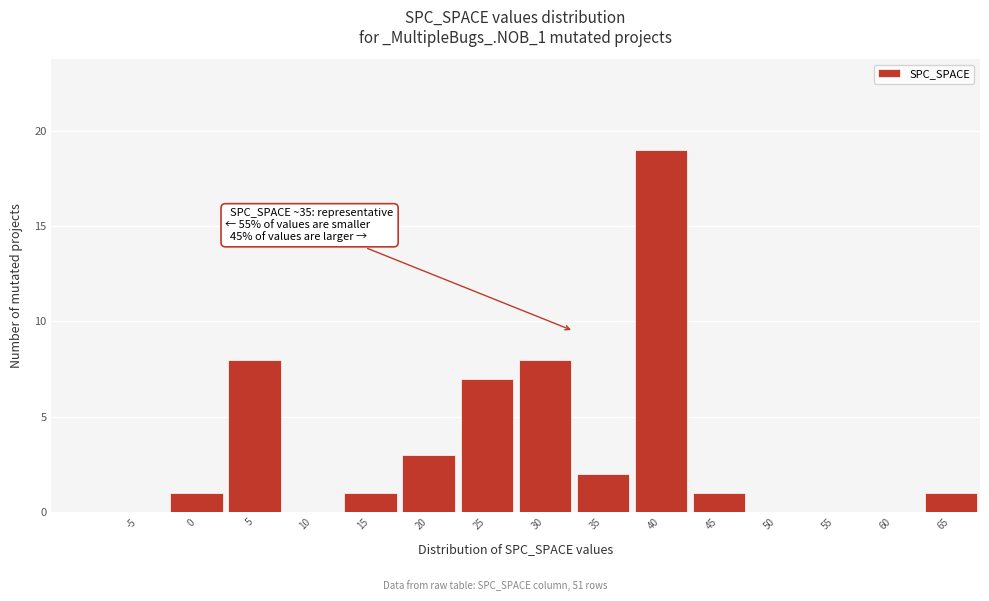

Reading right to left, list all the values displayed in this chart.

65=1	60=0	55=0	50=0	45=1	40=19	35=2	30=8	25=7	20=3	15=1	10=0	5=8	0=1	-5=0